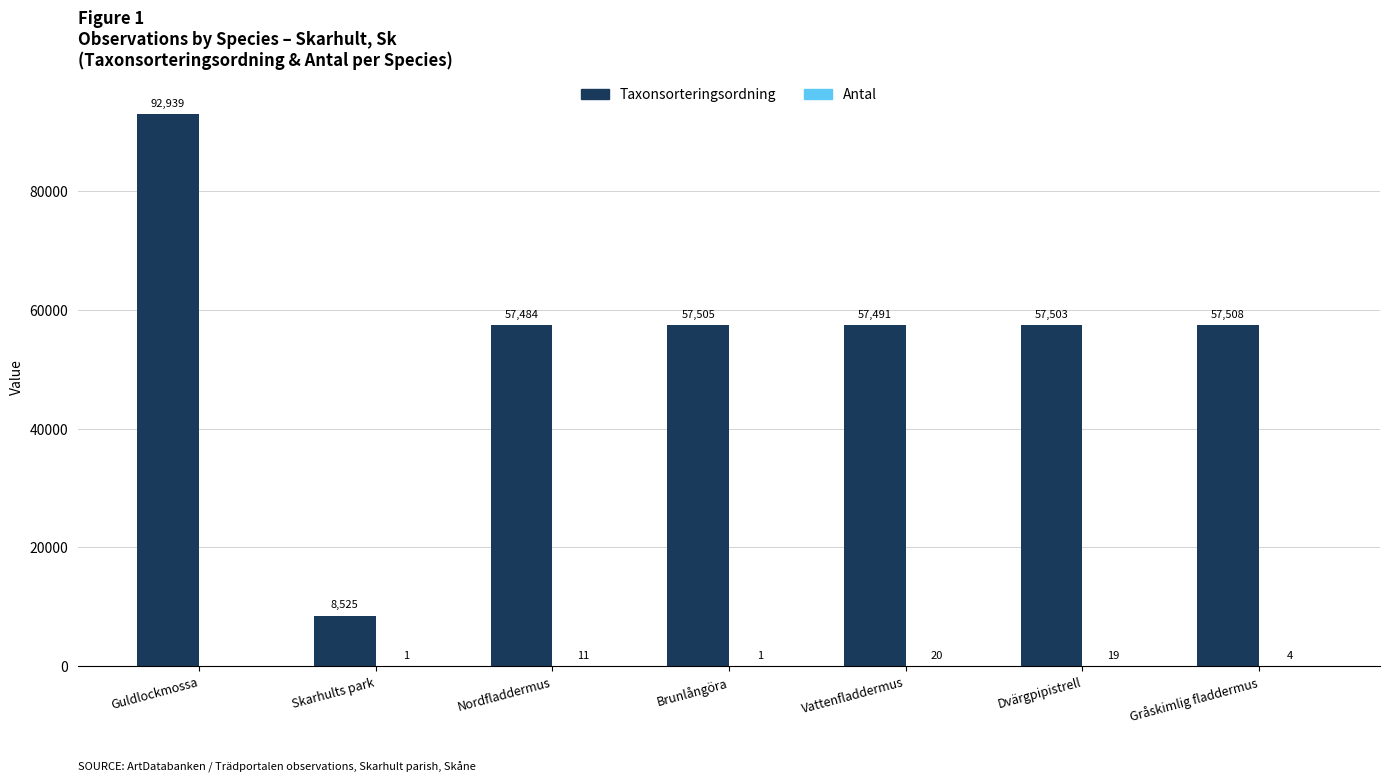

What is the sum of the Taxonsorteringsordning values at Dvärgpipistrell and Skarhults park?

66028